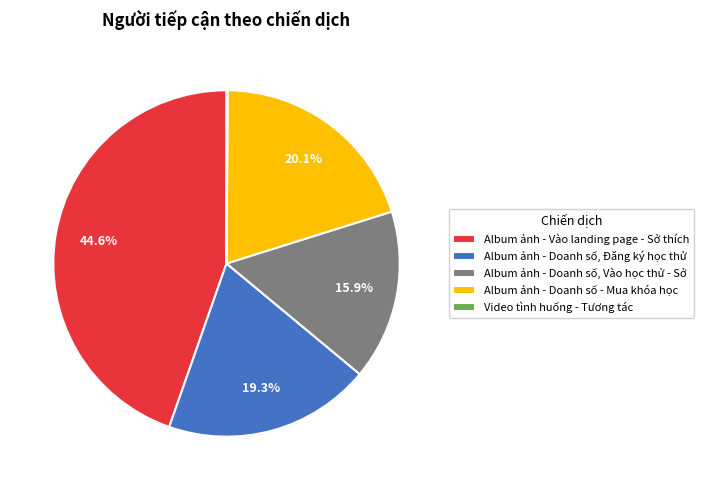

Which category has the biggest portion of the pie?

Album ảnh - Vào landing page - Sở thích